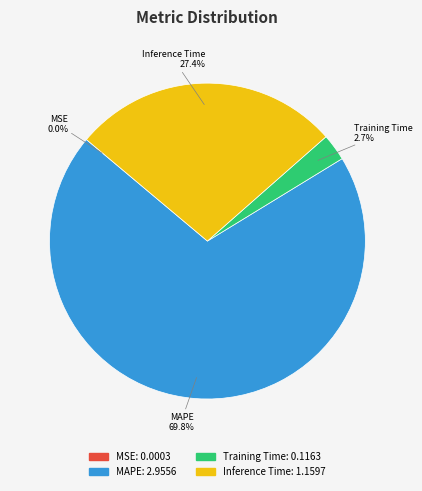

Combined, do MAPE and Training Time account for over 50%?

Yes